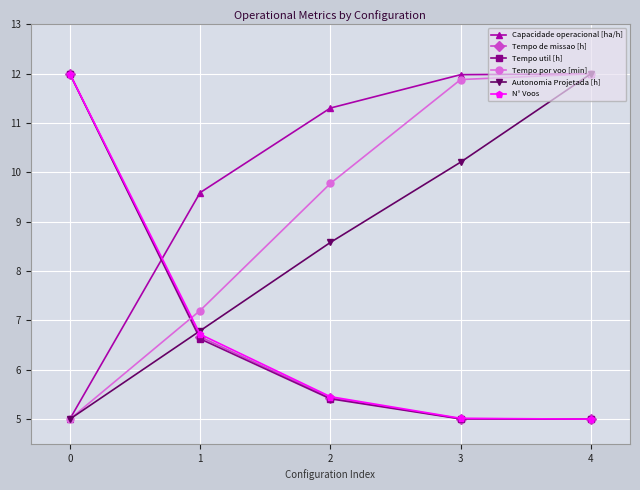

What is the sum of all Autonomia Projetada [h] values?

42.6